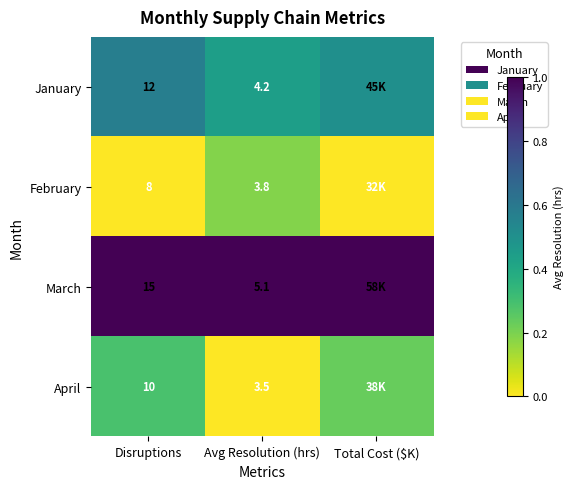

The value of March at Disruptions is 1.4. True or false?

False